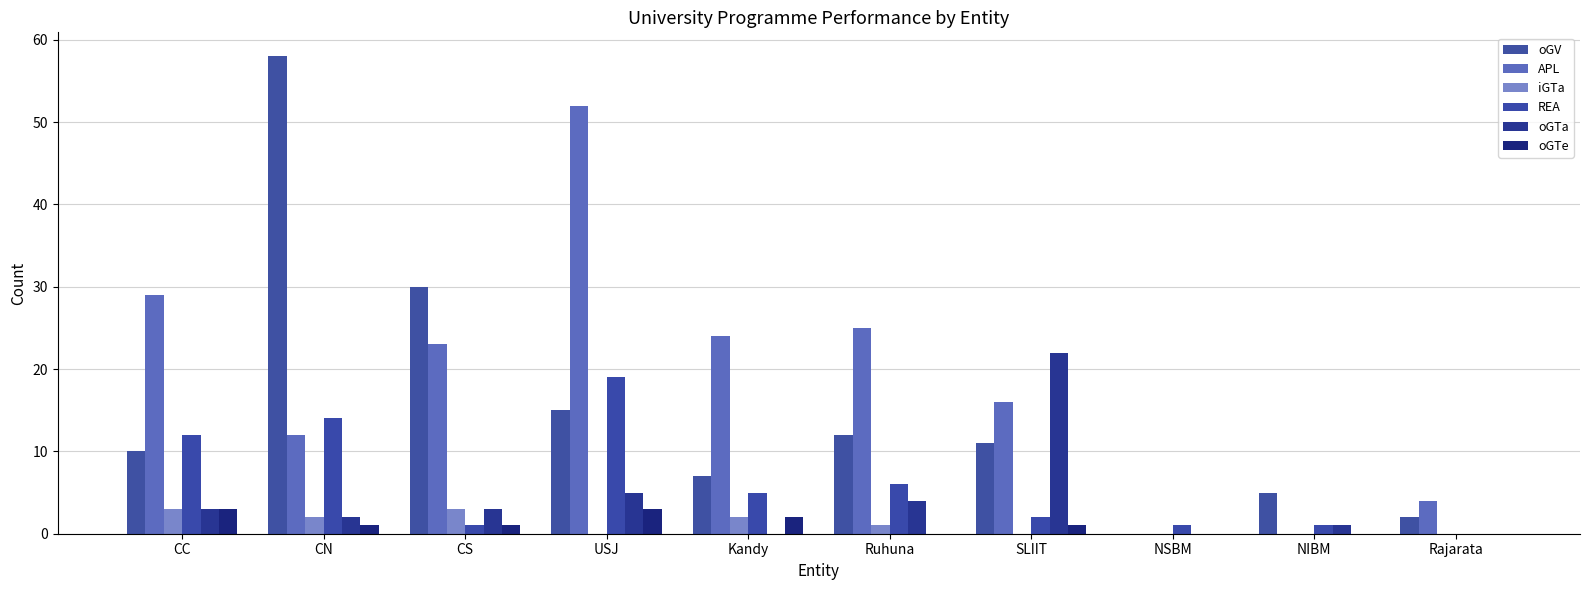

How many groups of bars are there?

10